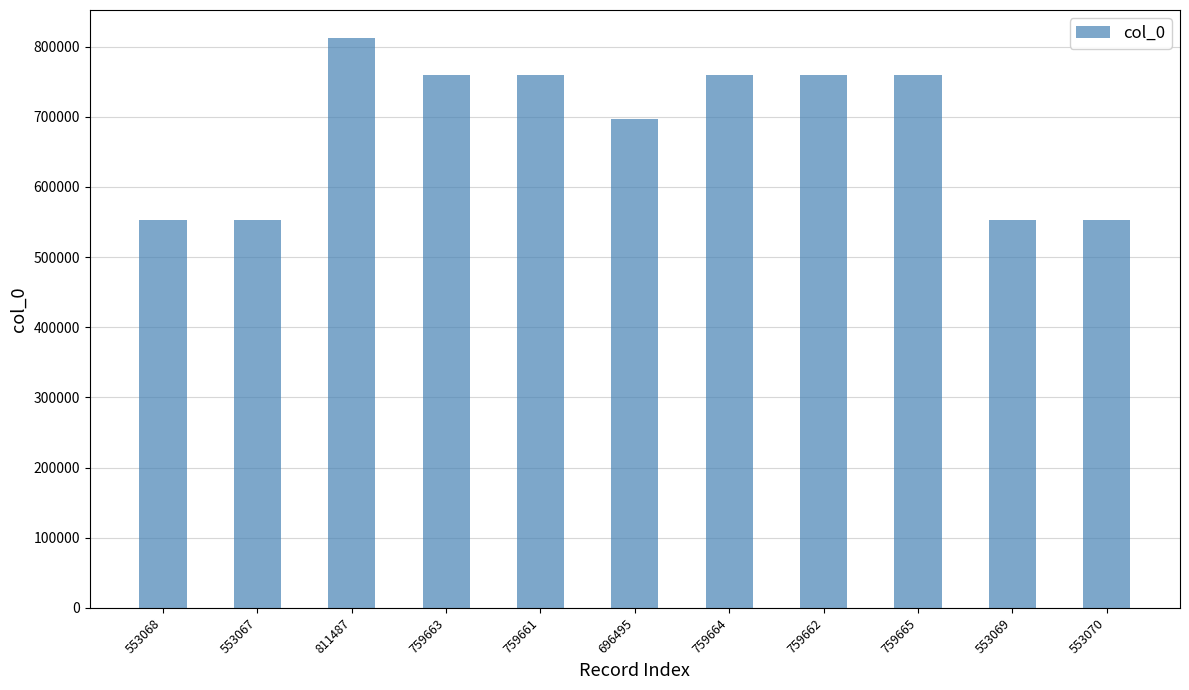

The chart shows a value of 759664 at 759664. True or false?

True